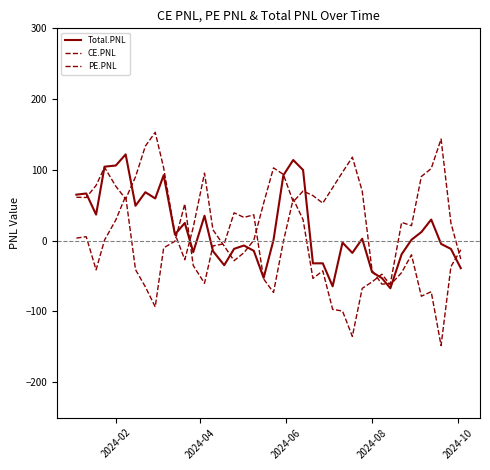

True or false: Total.PNL has more than 1 interior local peaks.

True